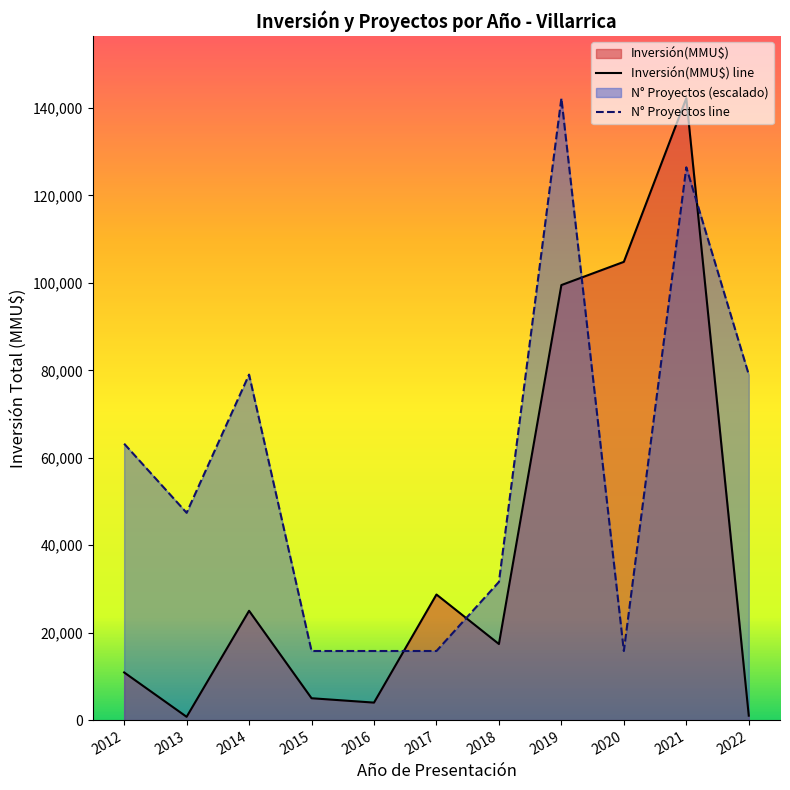

Is it true that N° Proyectos line equals 49109.2 at 2019?

False